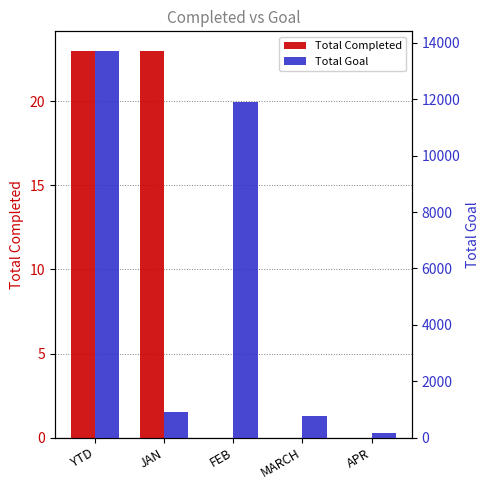

What is the value of the Total Goal bar at the 2nd from the left?

921